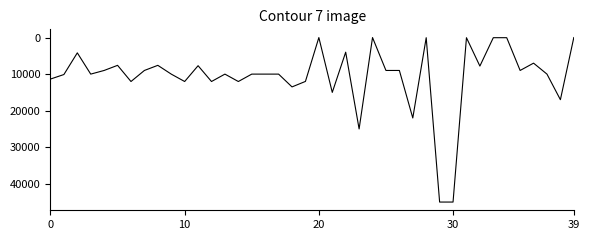

Count the number of data series in this chart.

1